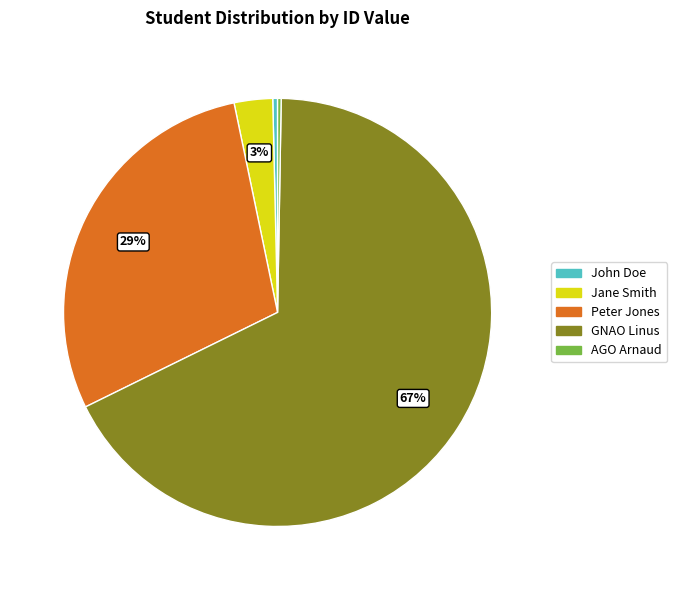

Combined, do Peter Jones and John Doe account for over 50%?

No